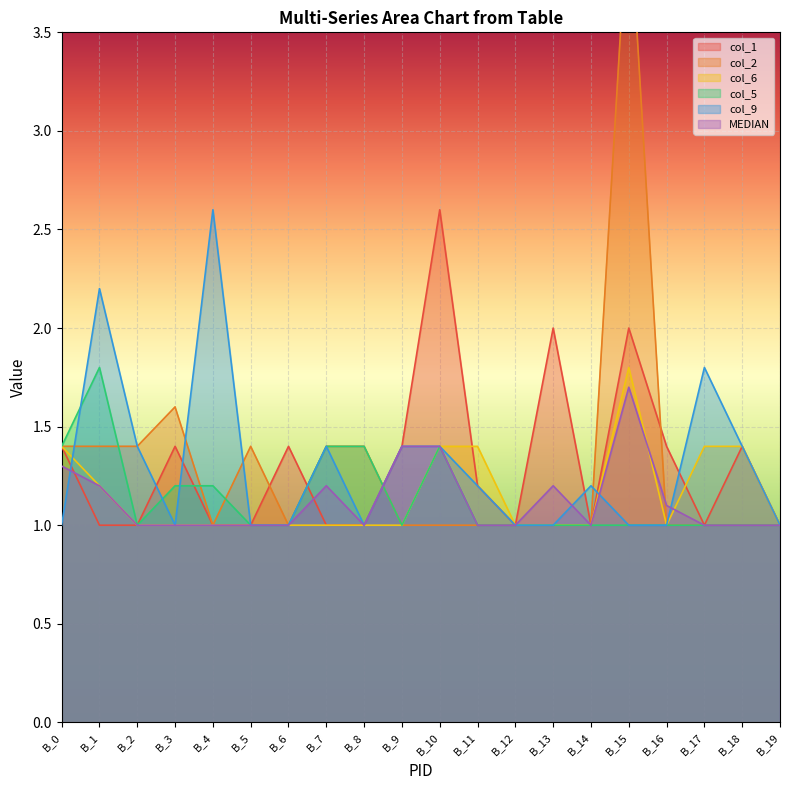

What is the difference between the second highest and second lowest values in the col_5 series?

0.4